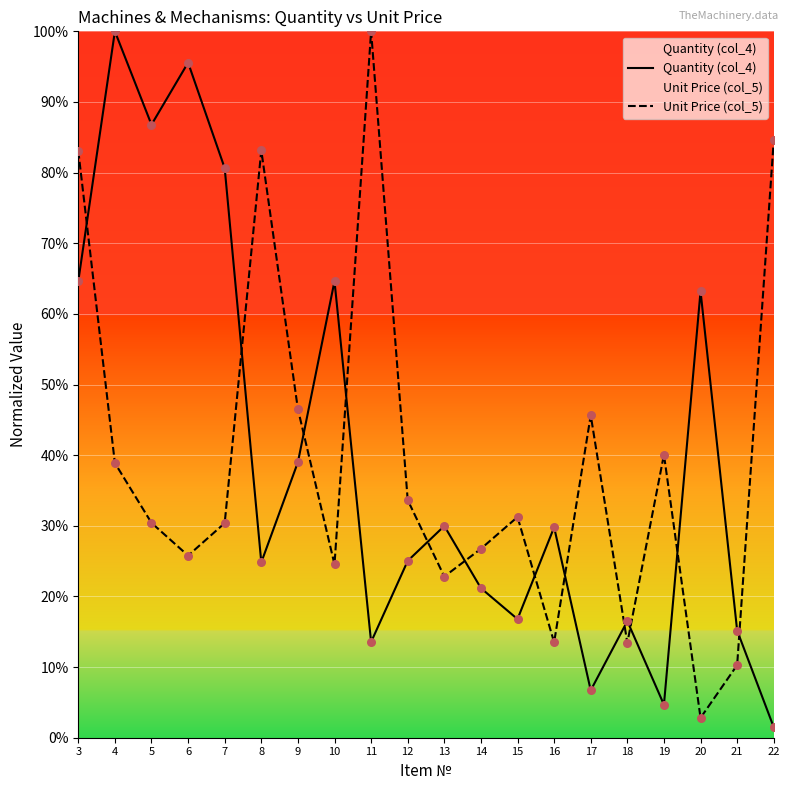

At how many categories does at least one series exceed 52?

10